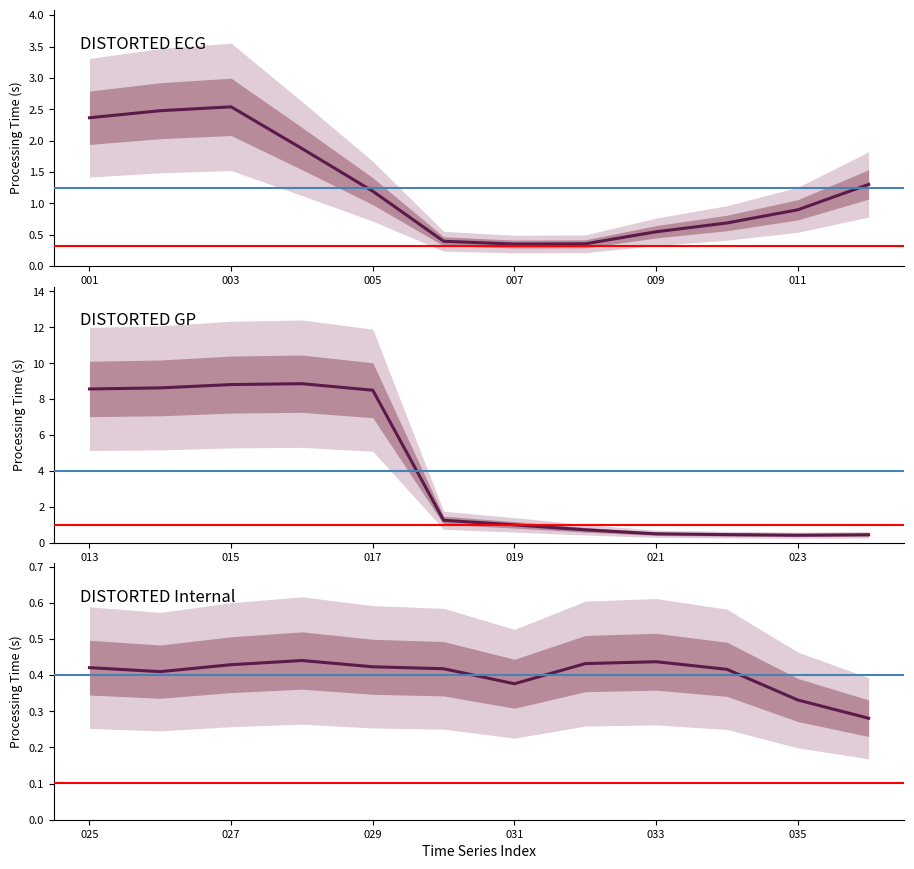

Does the chart have visible grid lines?

No